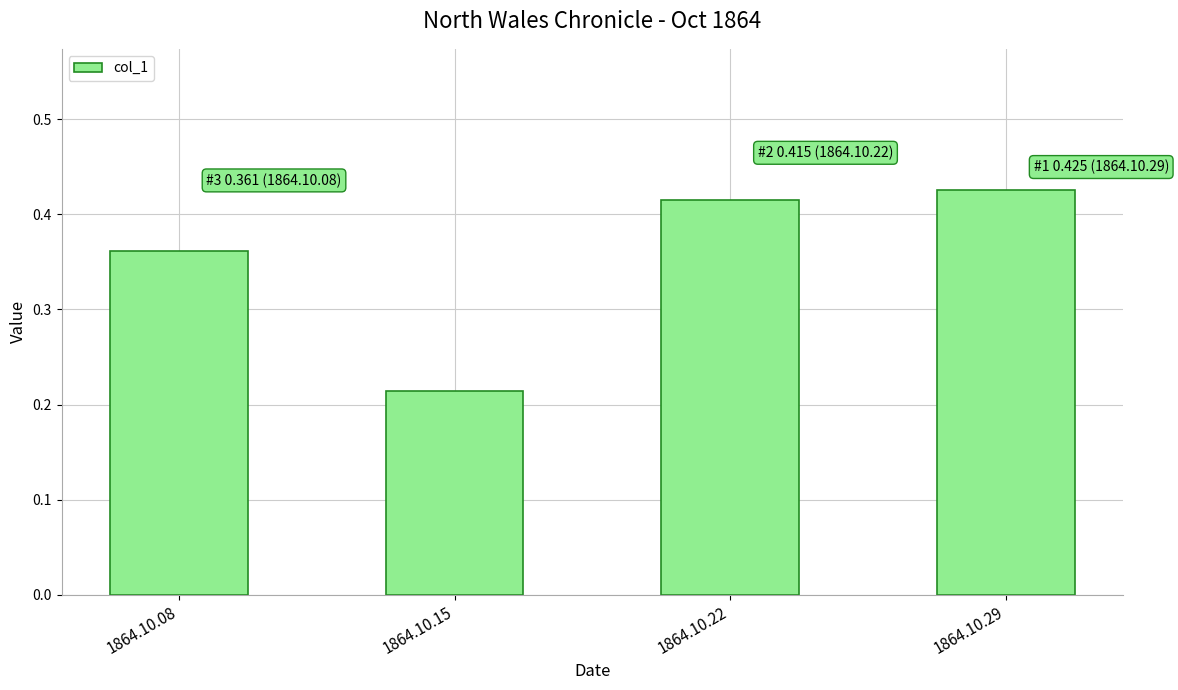

At which category does the chart reach its peak across all series?

1864.10.29